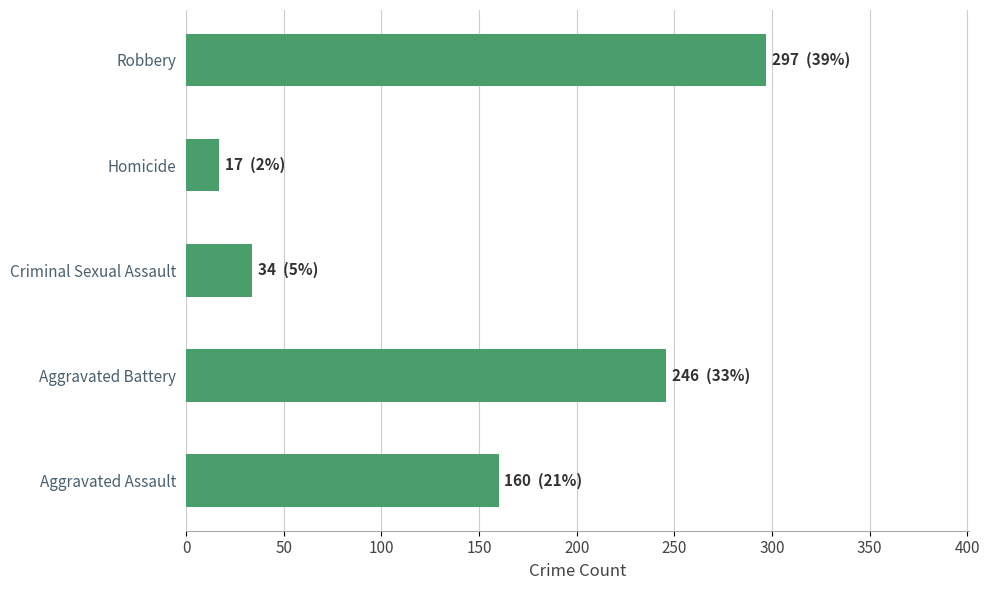

Are the bars grouped side by side (vs. stacked)?

No